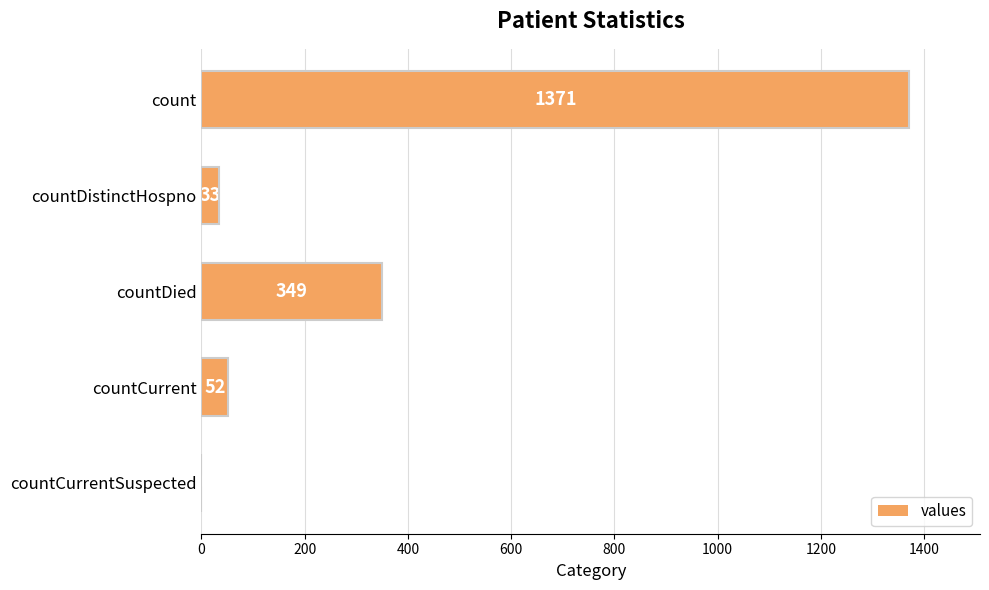

How many values are above zero?

4